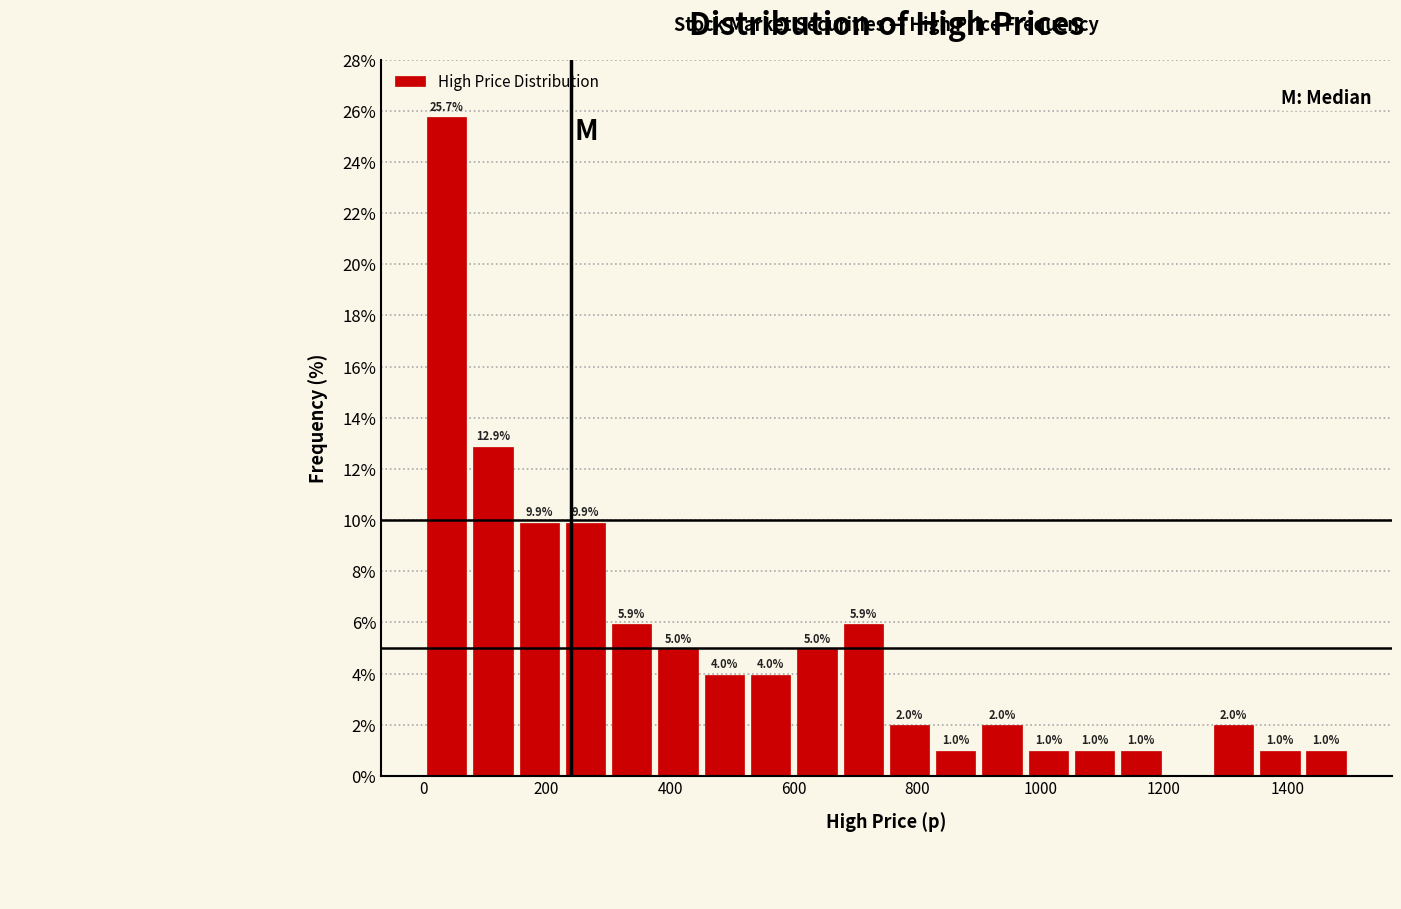

Read against the x-axis, roughly where is the centre of the tallest bar?

40